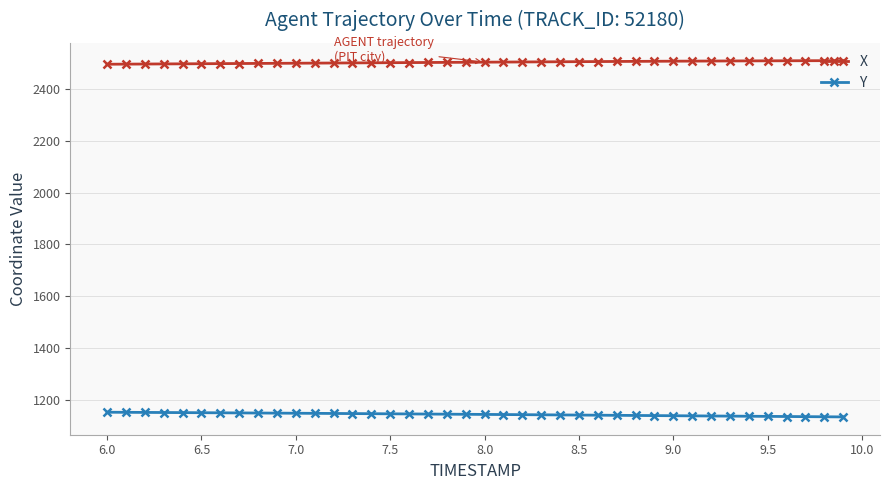

What is the value of the Y point at the 38th from the left?

1134.4